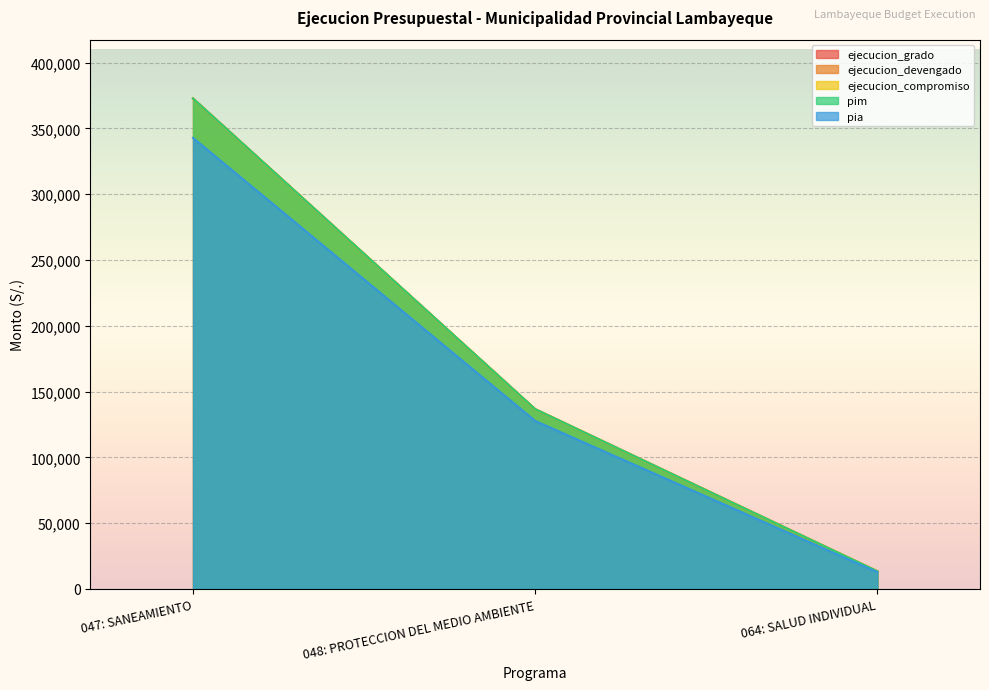

What is the value of the ejecucion_compromiso point at the 1st from the left?

372684